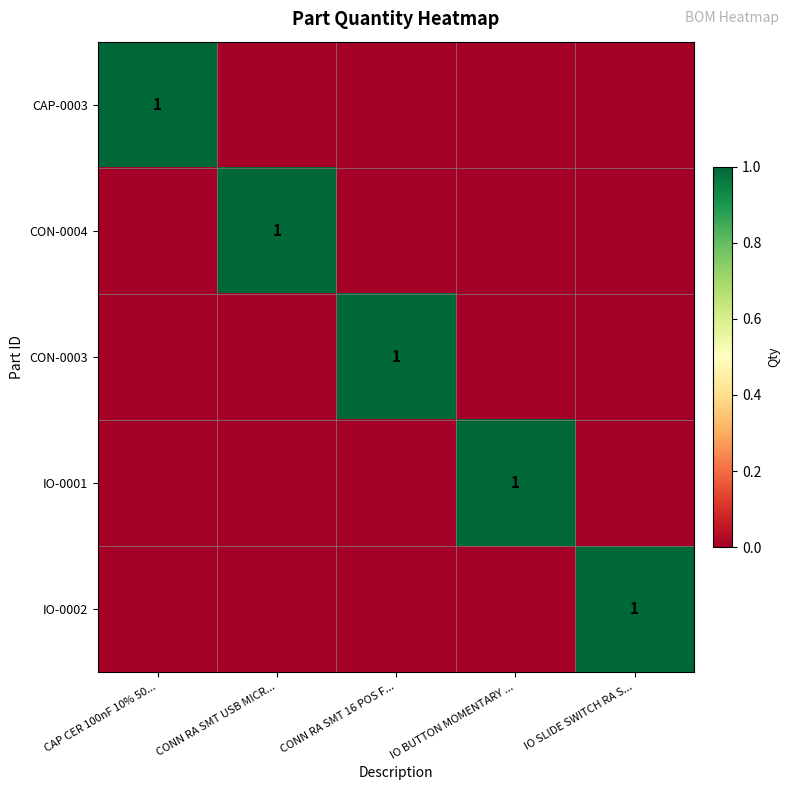

The IO-0001 series shows 1 at IO BUTTON MOMENTARY .... True or false?

True